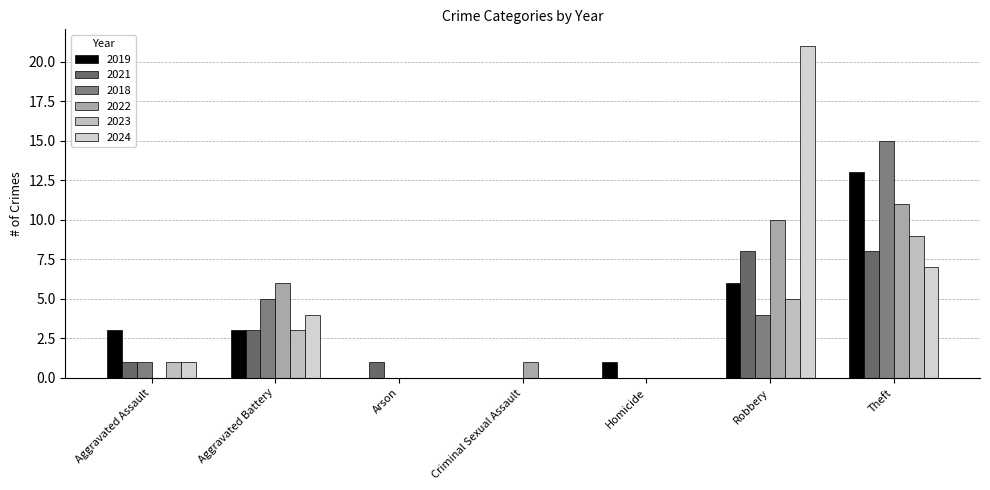

Which series has the largest total across all categories?

2024